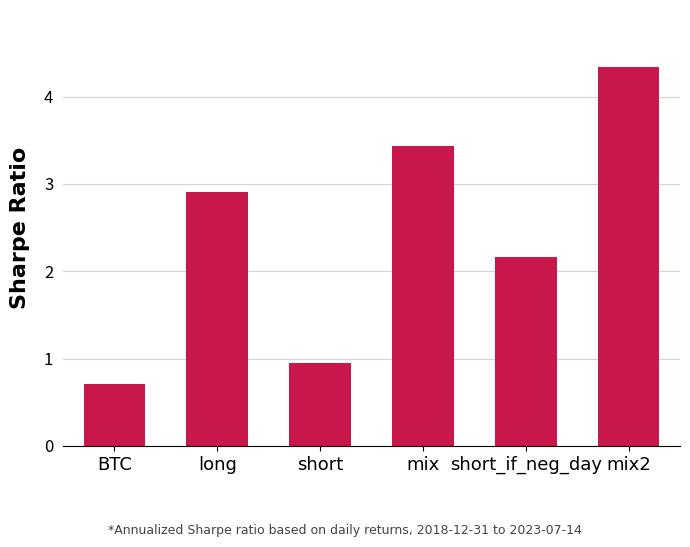

Are the bars horizontal?

No